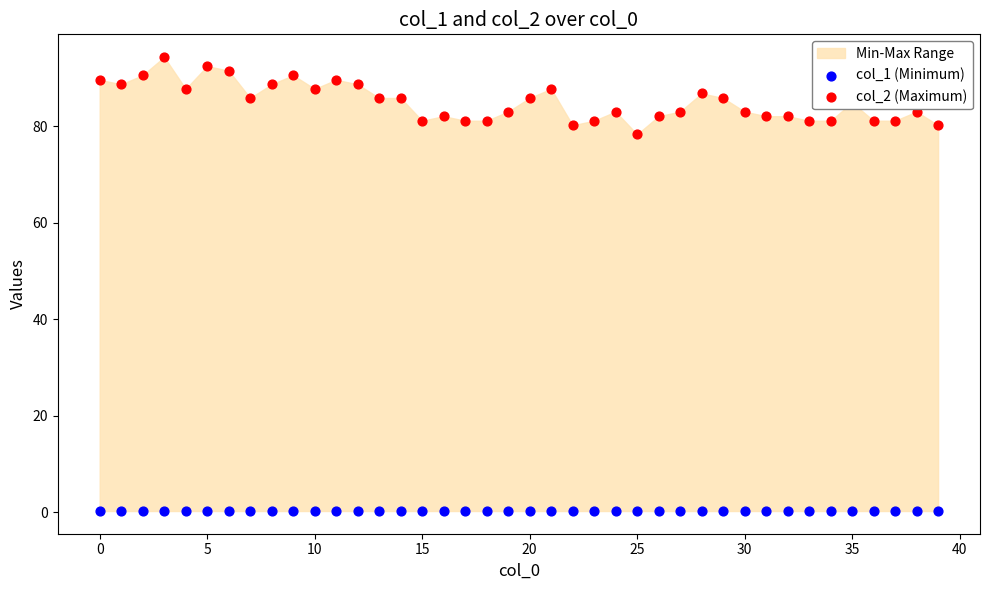

Which series contains the highest Y value?

col_2 (Maximum)